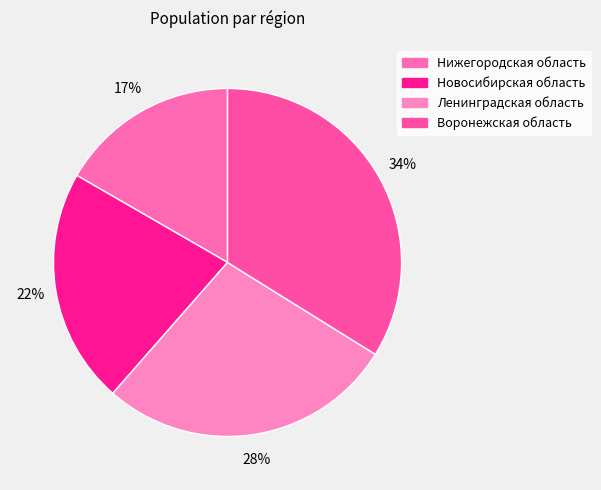

True or false: Воронежская область accounts for 26% of the total.

False